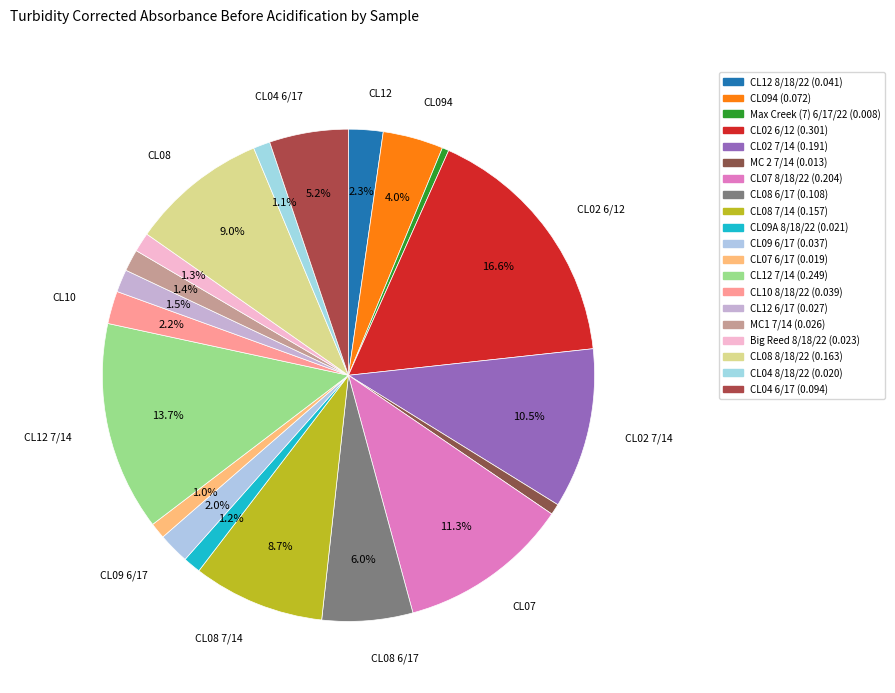

To the nearest percent, what is the average slice percentage?

5%